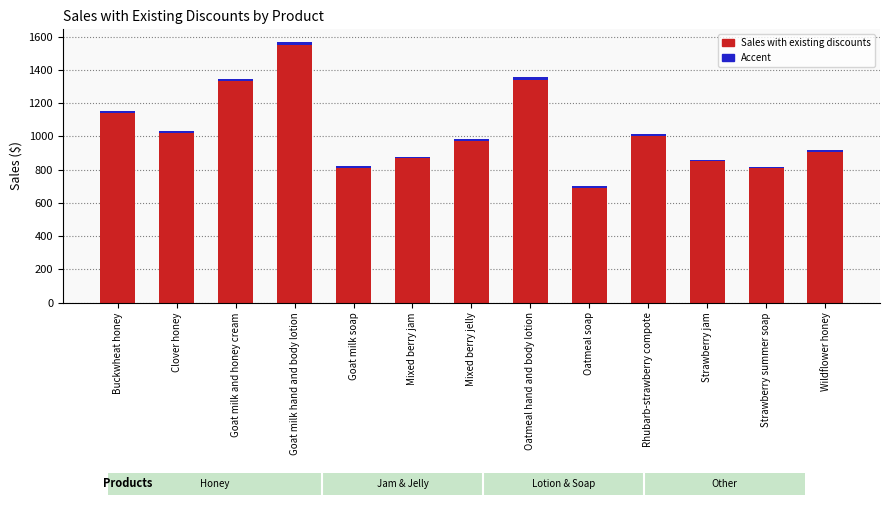

At which category is the sum across all series the highest?

Goat milk hand and body lotion